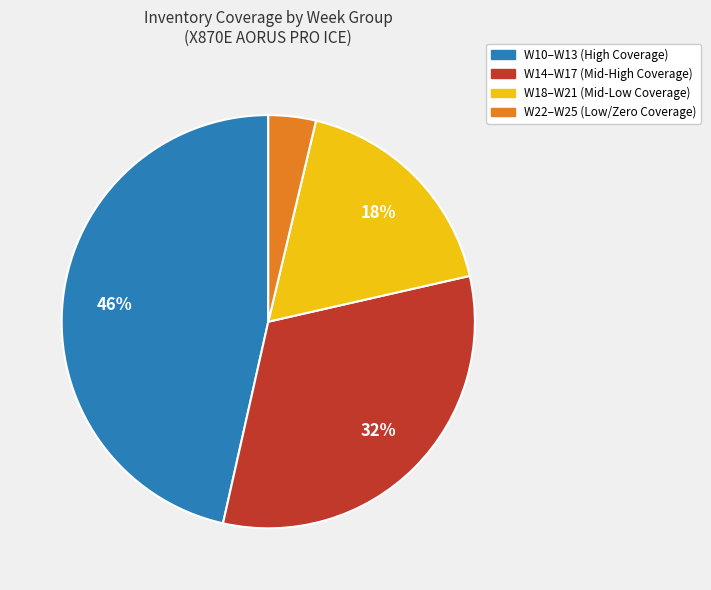

How many slices are in this pie chart?

4